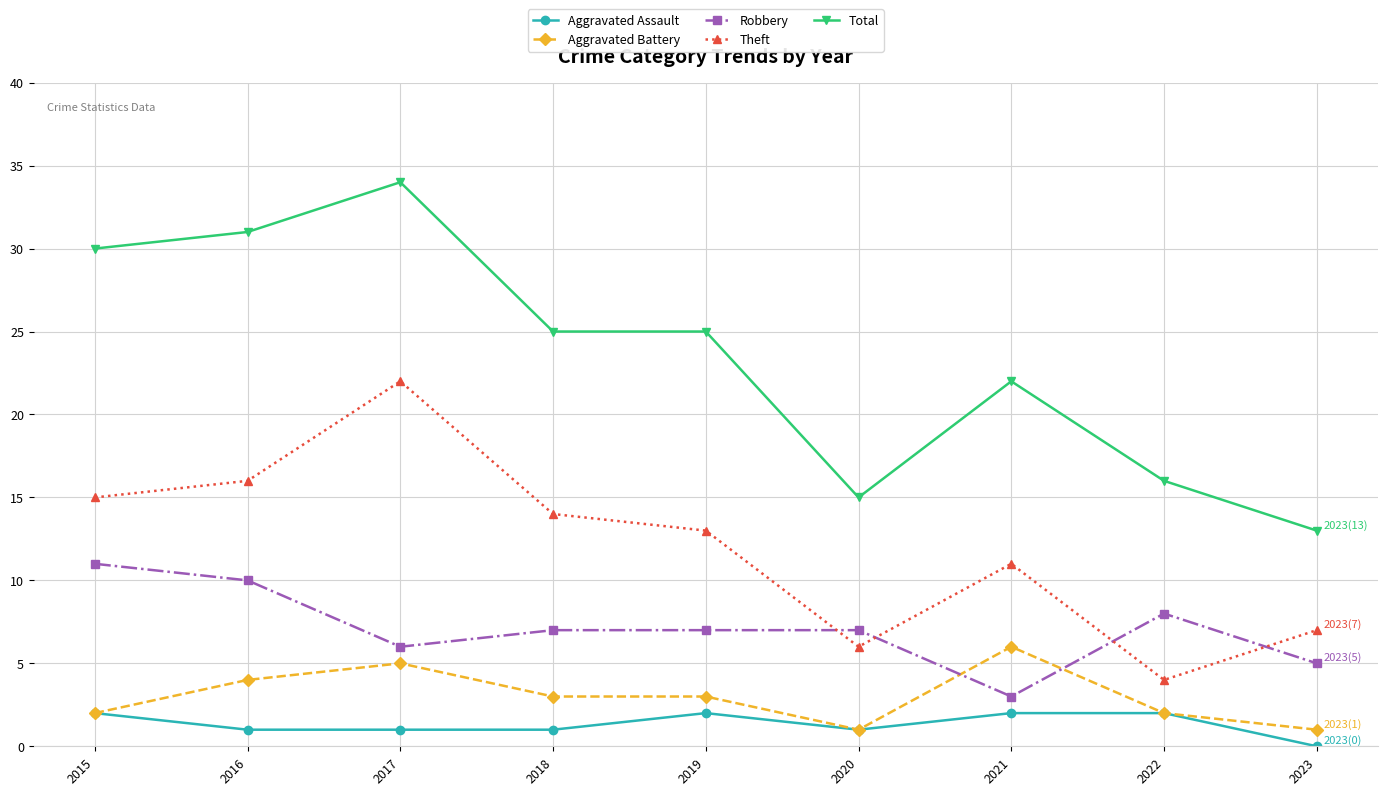

Rank the series by their maximum value, from highest to lowest.

Total, Theft, Robbery, Aggravated Battery, Aggravated Assault